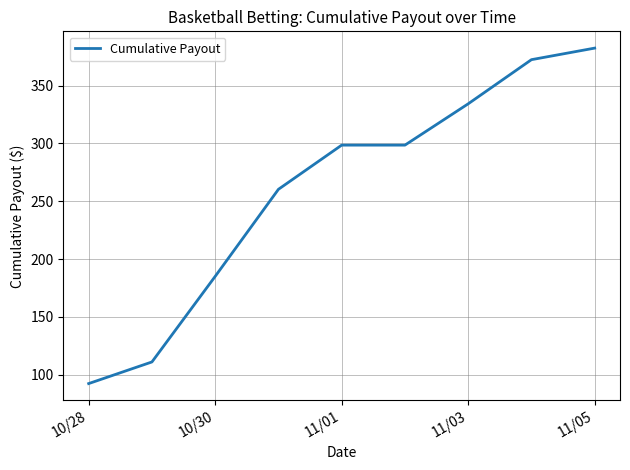

What is the difference between the maximum and minimum values?

290.2